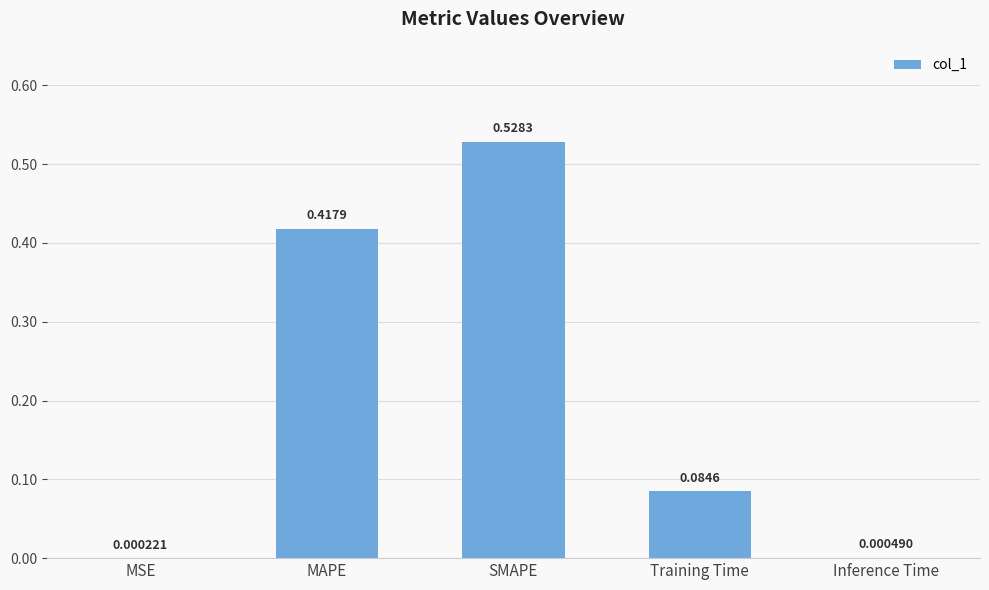

How many categories are shown in the chart?

5